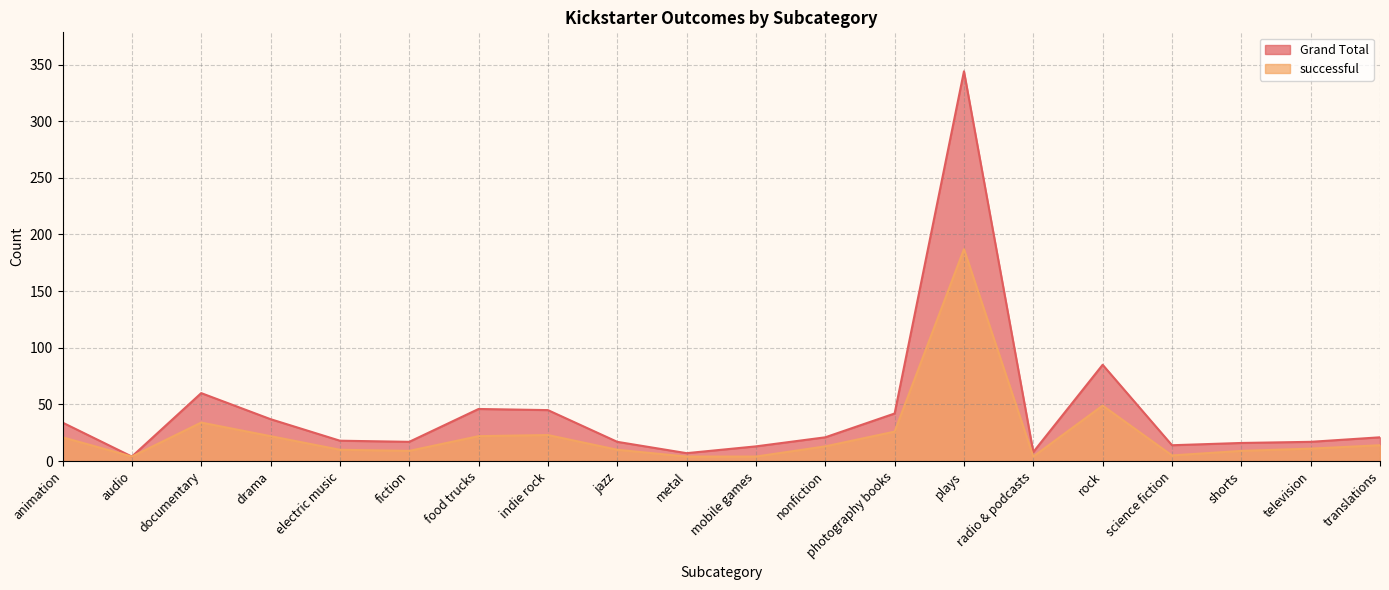

True or false: successful has a value of 1 at audio.

False